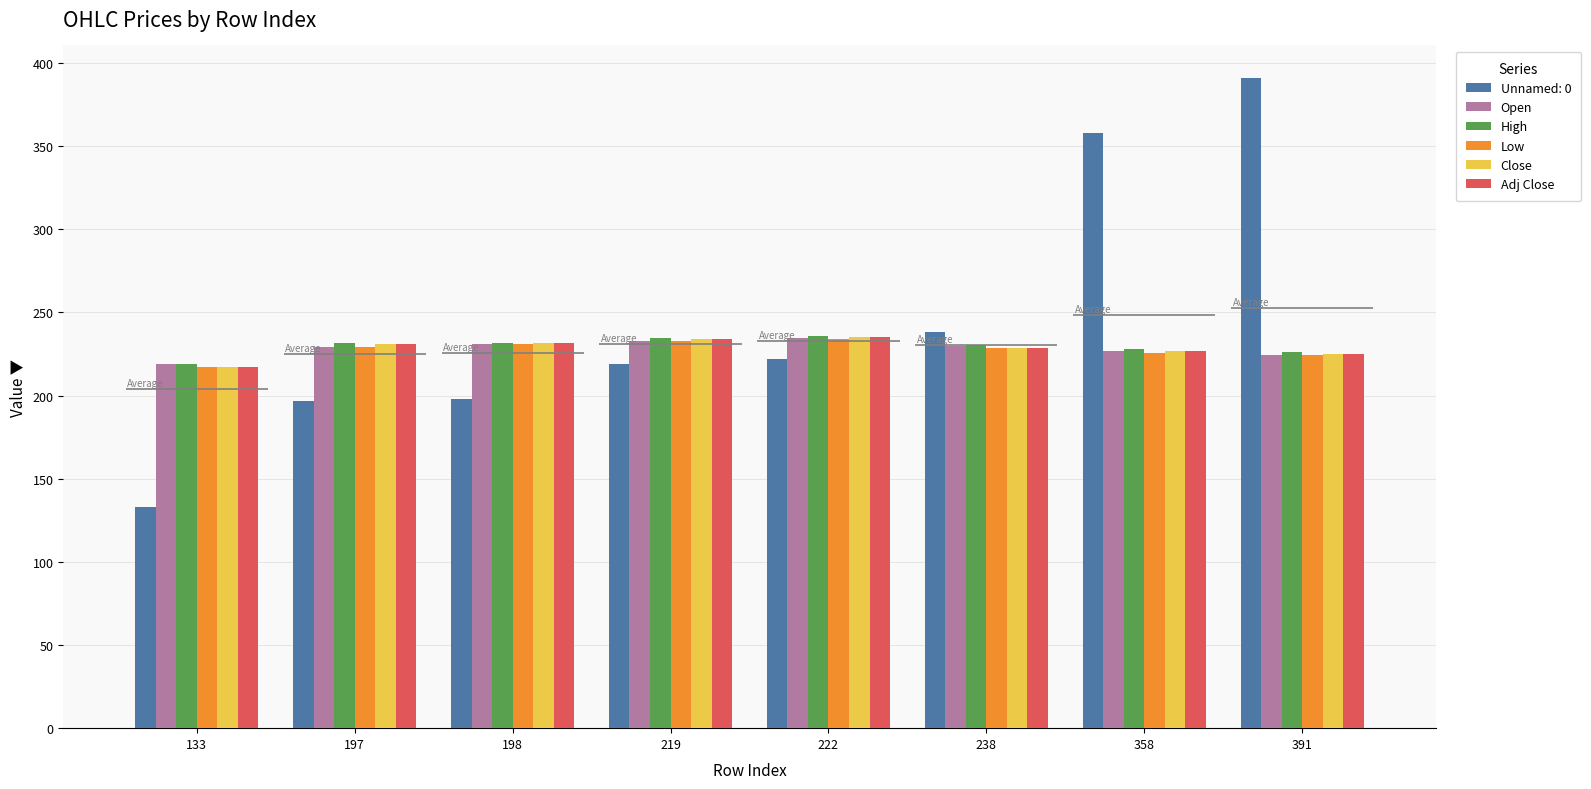

Which series has the widest spread of values?

Close